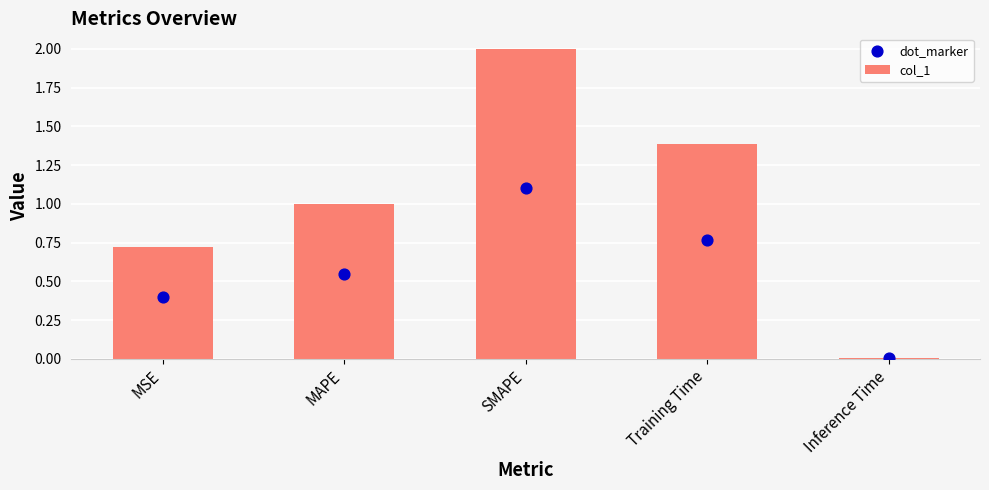

What are all the series names shown in the legend?

col_1, dot_marker